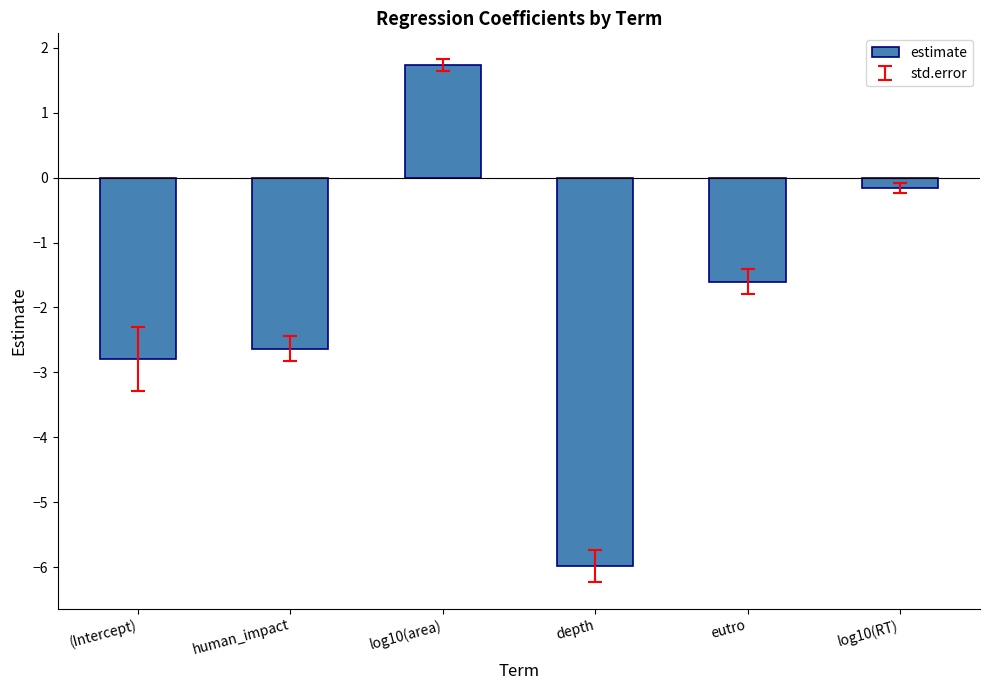

Which has a higher value, depth or eutro?

eutro